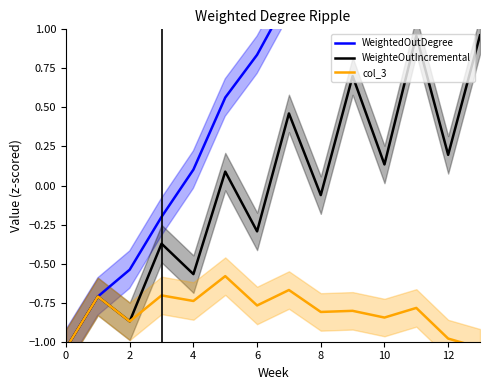

Which series has the largest total across all categories?

WeightedOutDegree